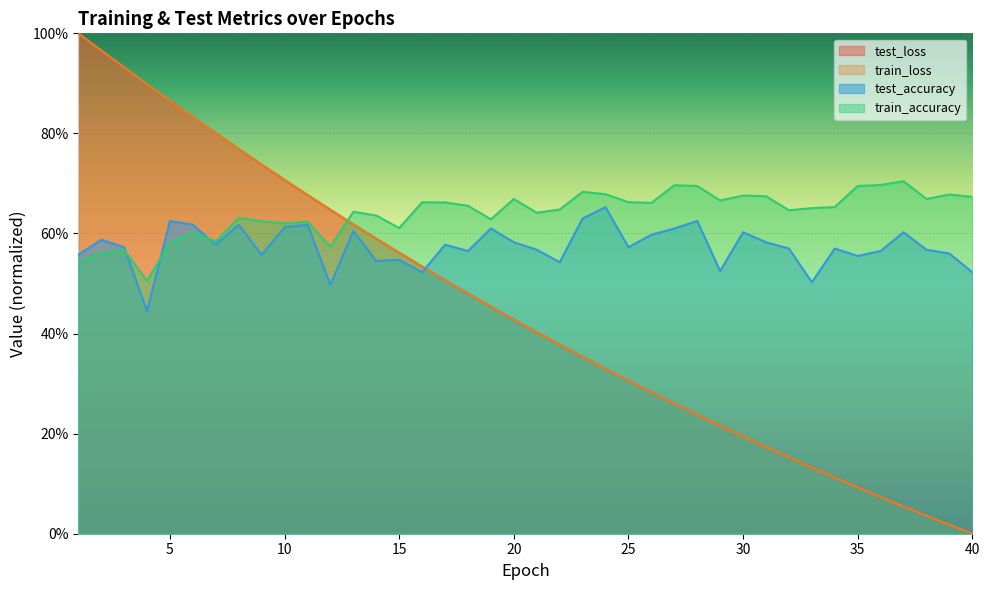

What is the highest value of the train_loss series?

1.0